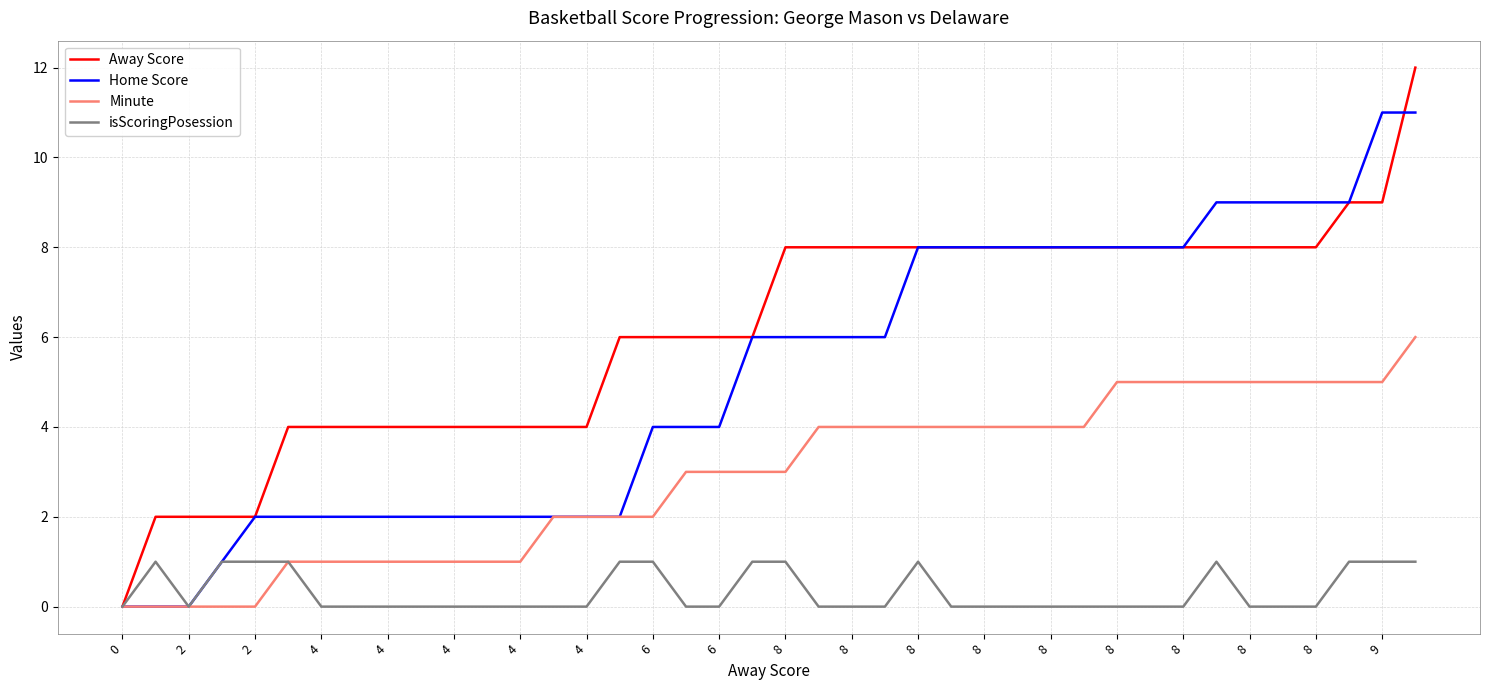

What is the difference between the maximum and minimum values in the Away Score series?

12